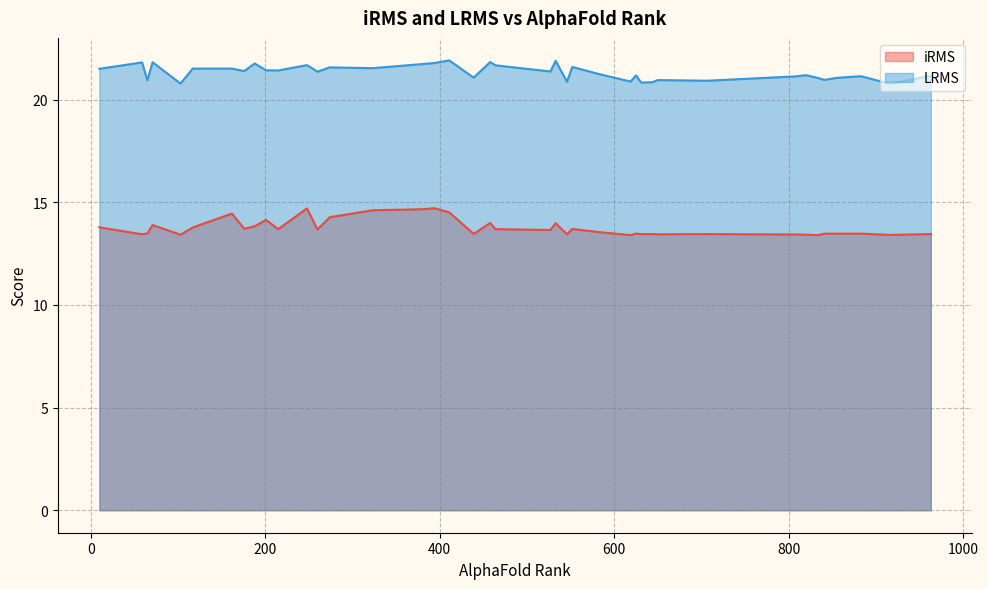

Which series has the largest range (max minus min)?

iRMS